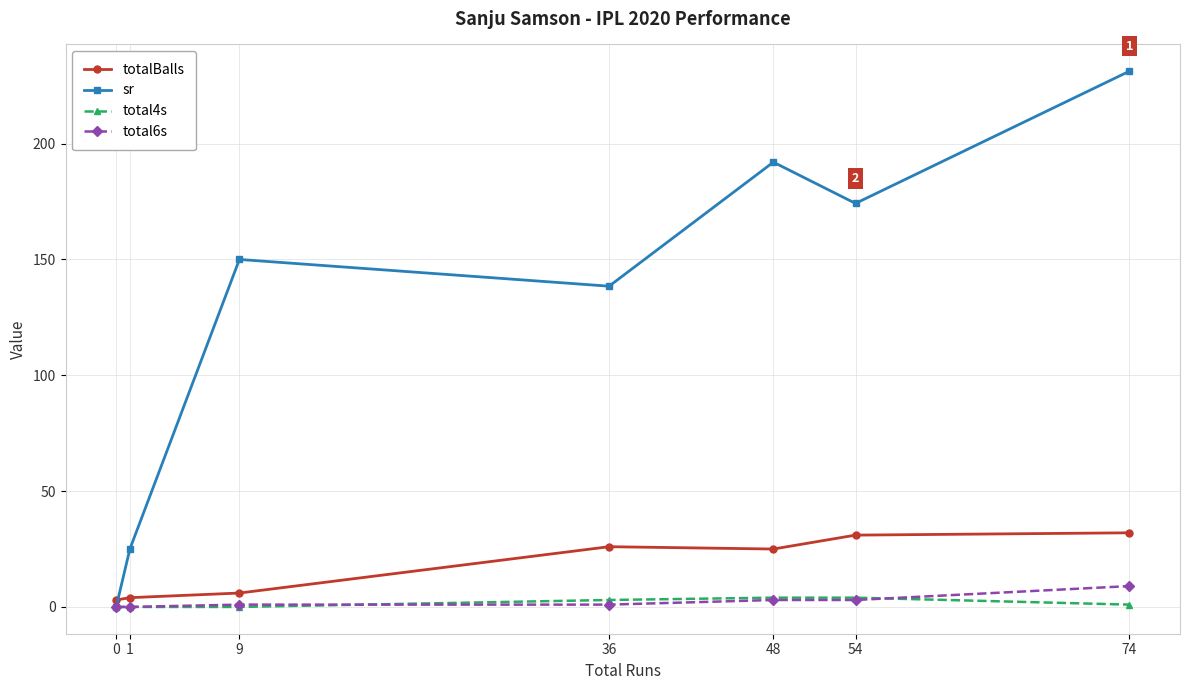

Rank the categories by sr value from lowest to highest.

0, 1, 36, 9, 54, 48, 74